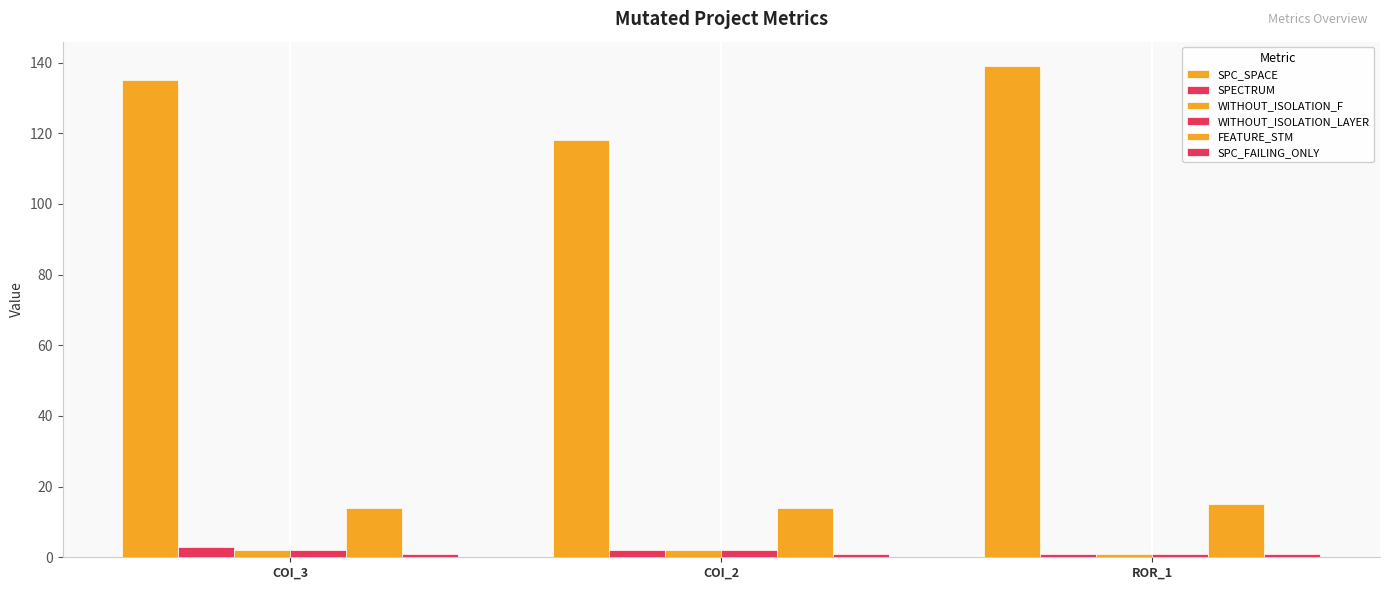

Between COI_3 and ROR_1, which series saw the biggest shift?

SPC_SPACE